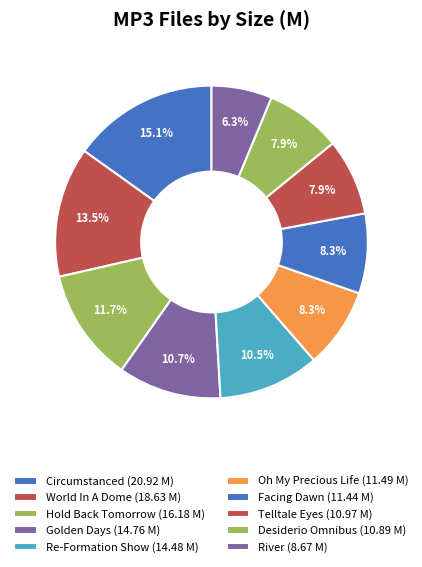

Is there any slice that represents more than half of the pie?

No